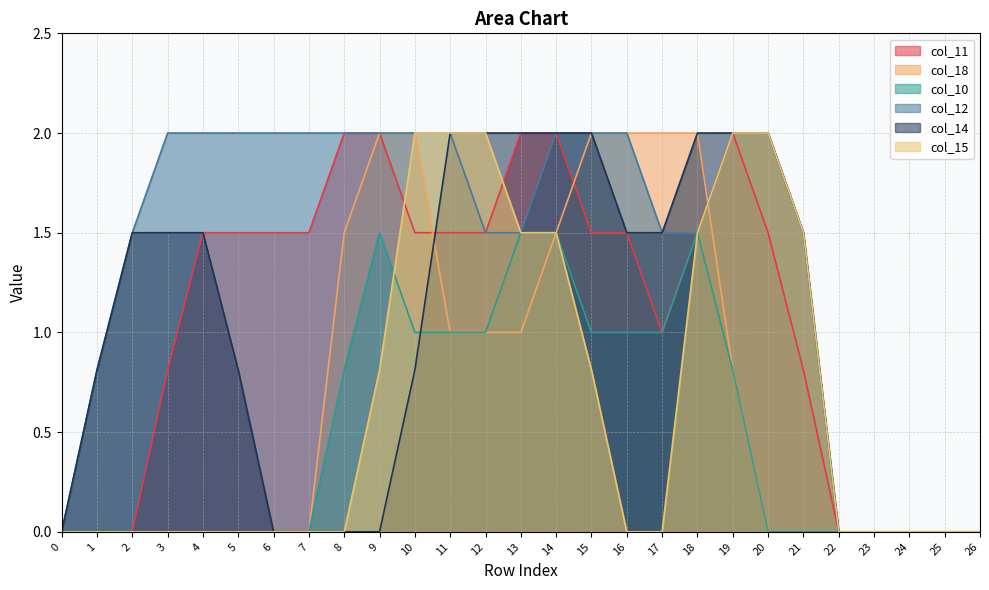

Rank the series by their maximum value, from lowest to highest.

col_10, col_11, col_18, col_12, col_14, col_15